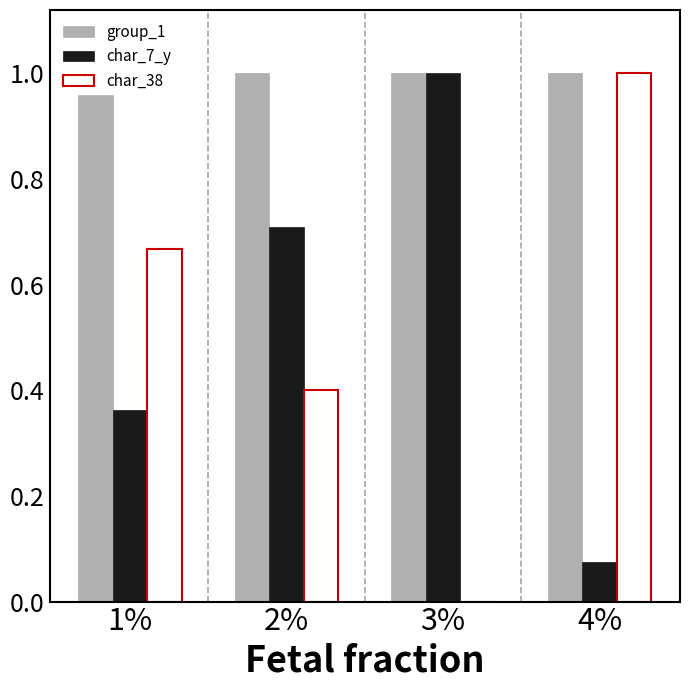

The value of char_38 at 2% is 0.1. True or false?

False